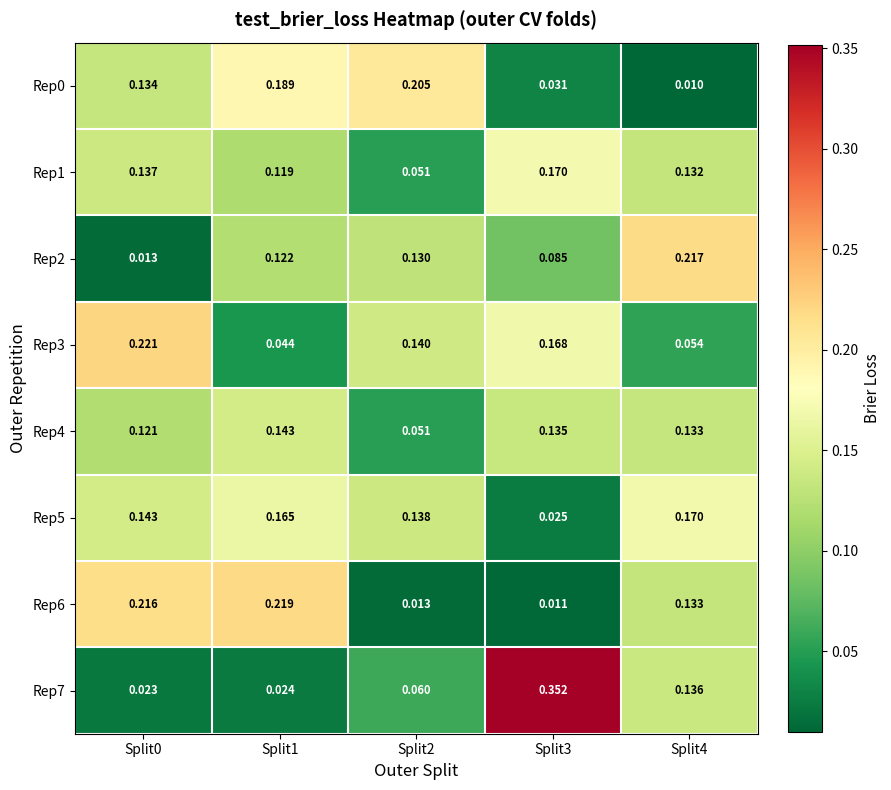

Is the value of Rep6 at Split4 greater than the value of Rep3 at Split2?

No